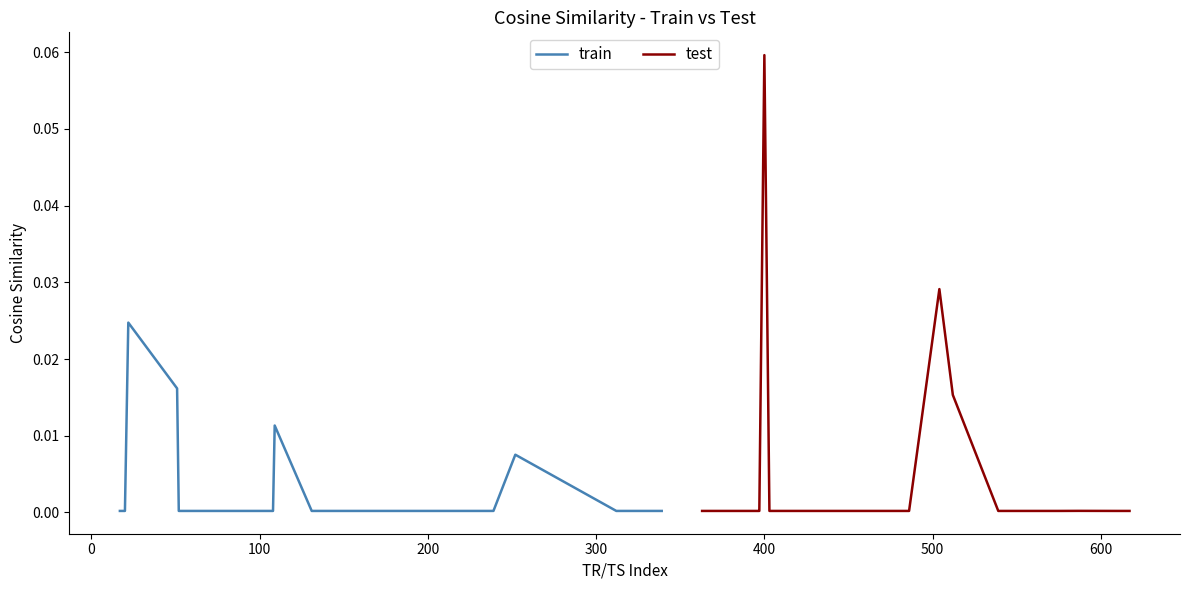

Does the chart display data point markers on the line(s)?

No